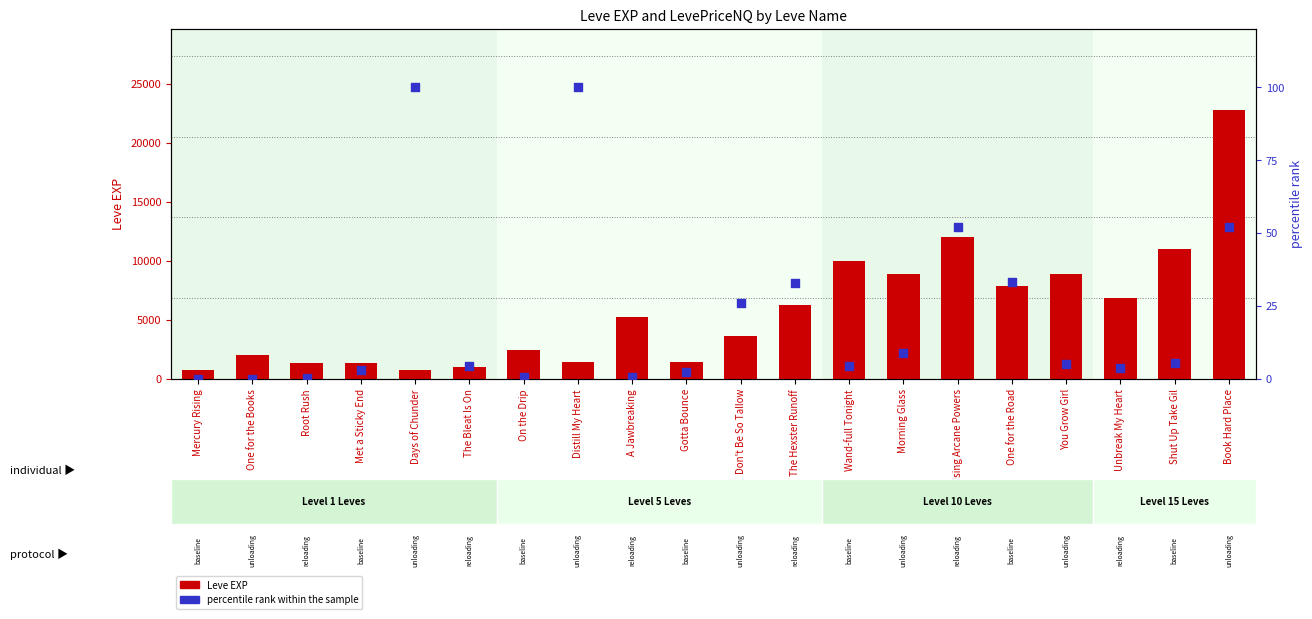

What is the total value across all series at One for the Road?

7913.2